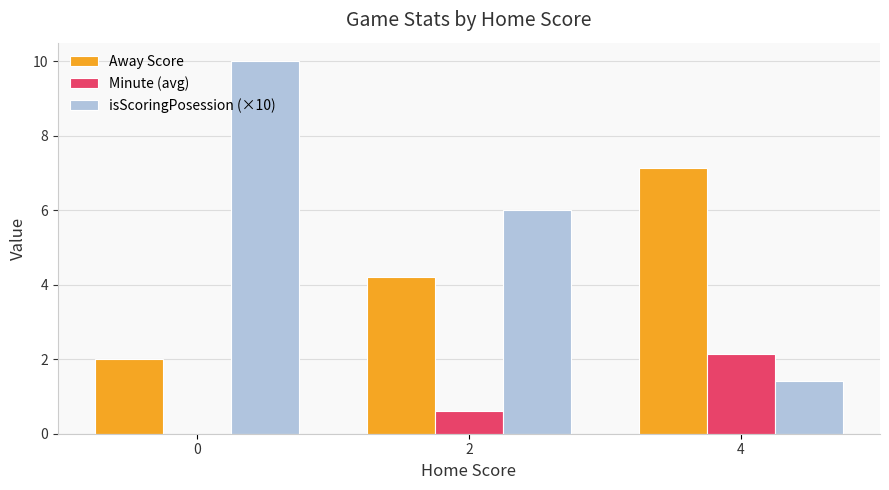

Are the bars grouped side by side (vs. stacked)?

Yes